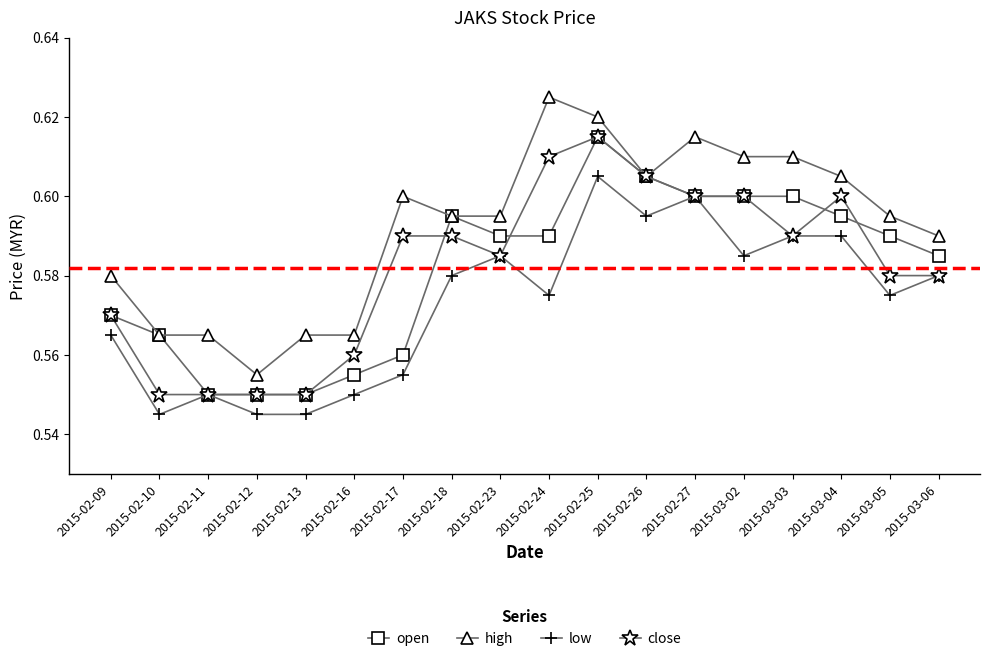

At which category does the chart reach its peak across all series?

2015-02-24